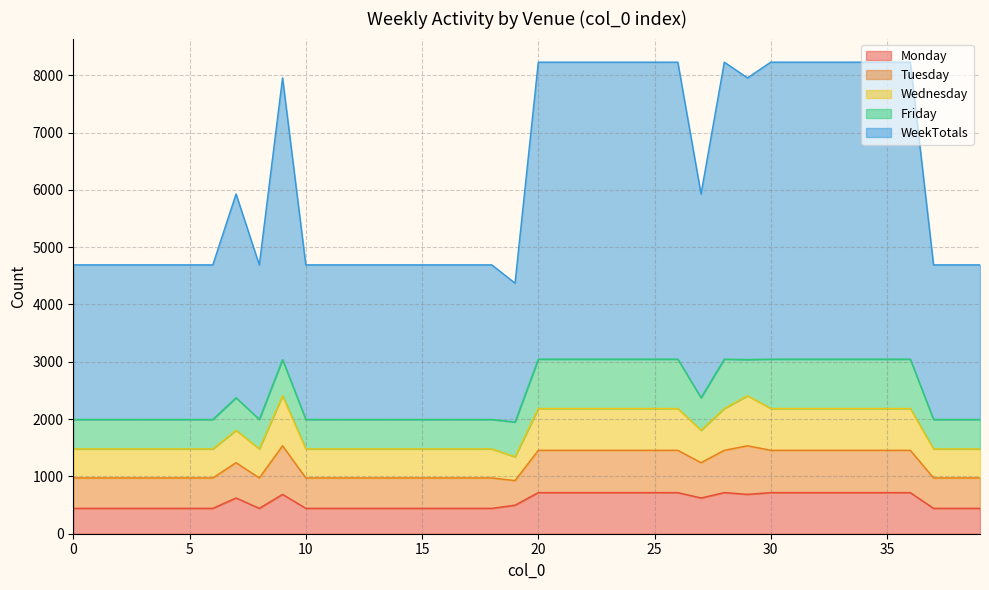

How many lines are shown in the chart?

5